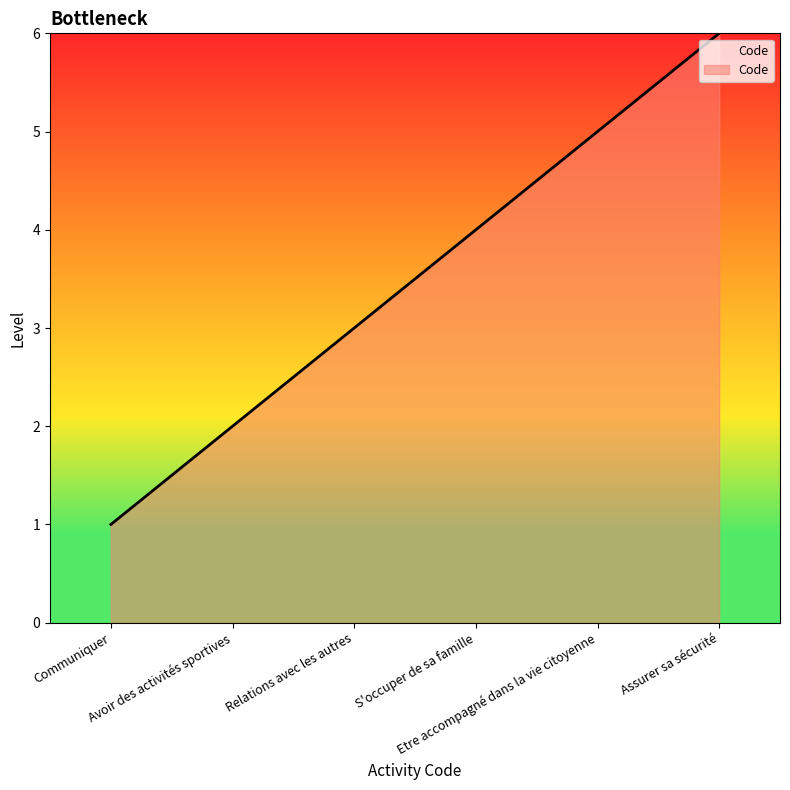

What is the difference between the second highest and minimum values?

4